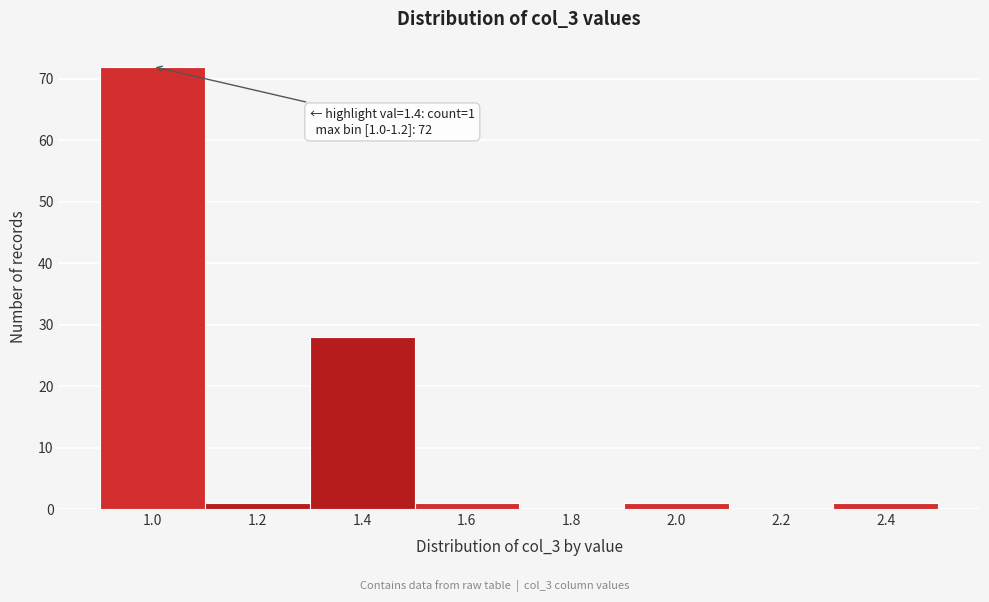

Reading left to right, extract all data points from this chart.

1.0=72	1.2=1	1.4=28	1.6=1	1.8=0	2.0=1	2.2=0	2.4=1